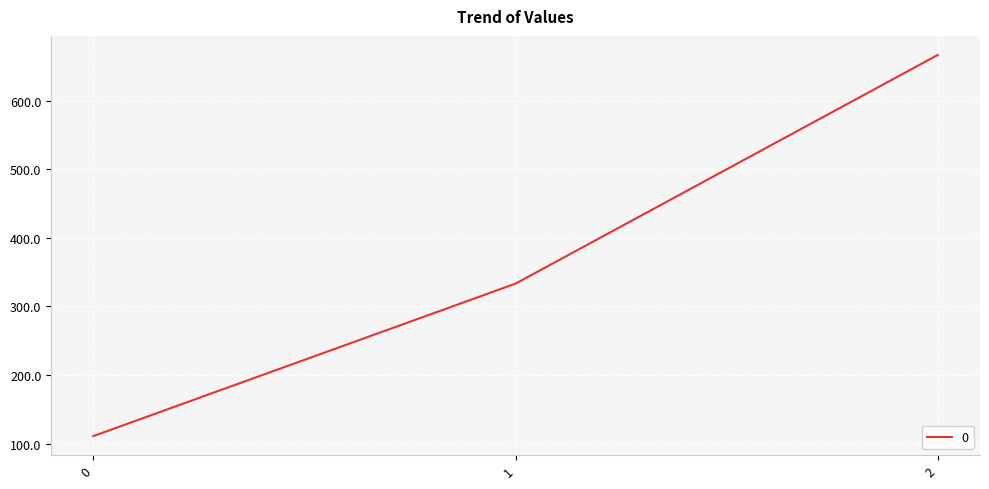

Reading left to right, transcribe all the data shown in this chart.

0=111.1	1=333.3	2=666.7